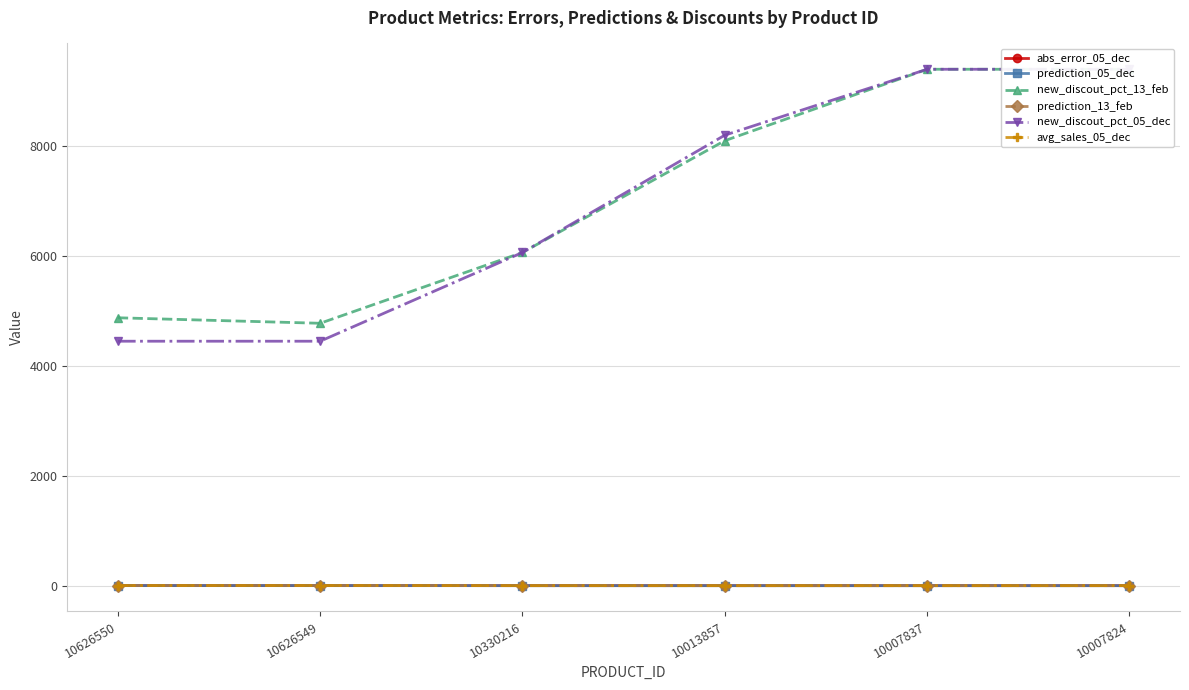

How many intersections are there between avg_sales_05_dec and prediction_05_dec?

1